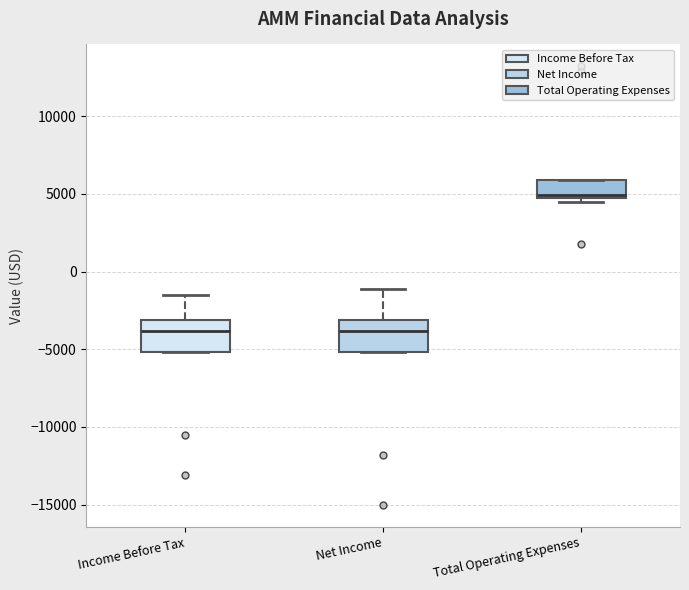

Where does the median line of the box for Total Operating Expenses sit on the y-axis? The values are not printed on the chart, so give them approximately, as read against the axis.

5000